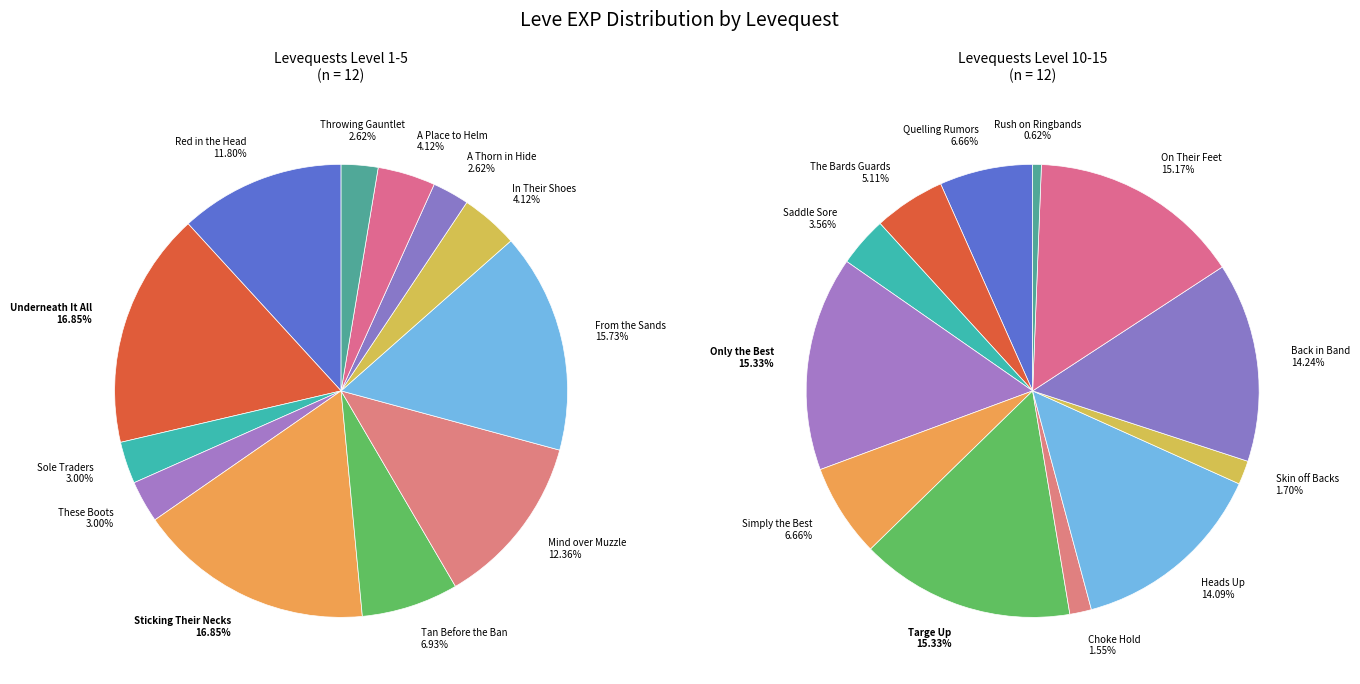

True or false: A Thorn in Hide accounts for 16% of the total.

False